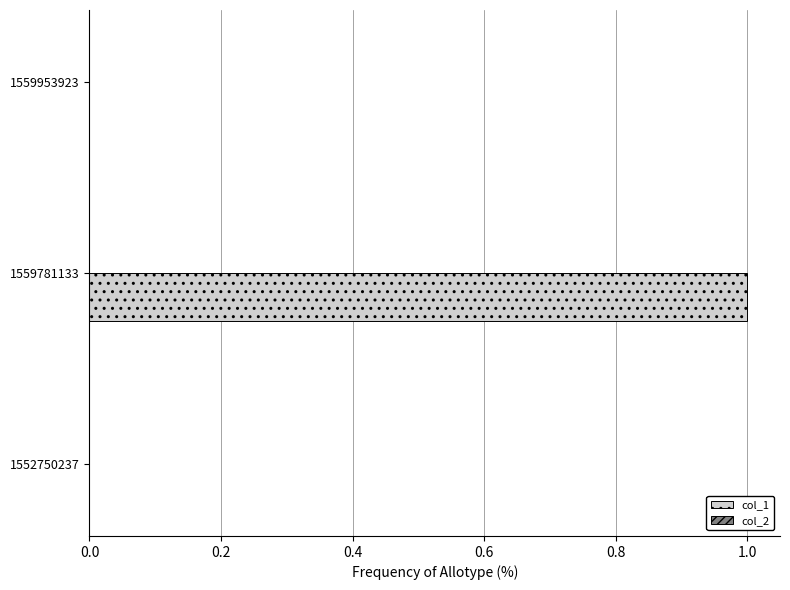

Reading bottom to top, list all the values displayed in this chart.

1552750237=0	1559781133=1	1559953923=0